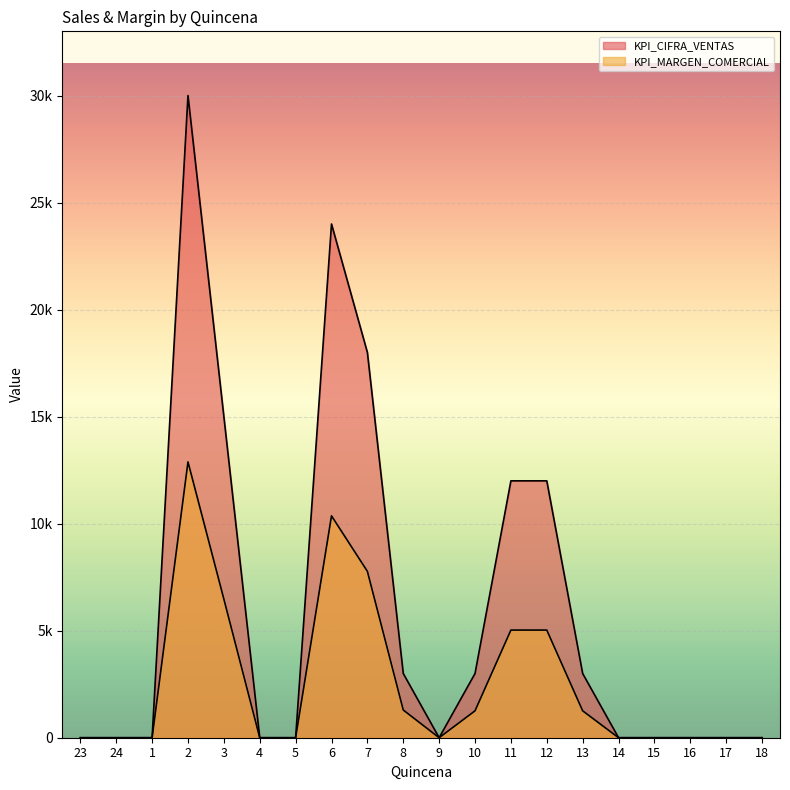

True or false: KPI_MARGEN_COMERCIAL and KPI_CIFRA_VENTAS intersect in this chart.

False